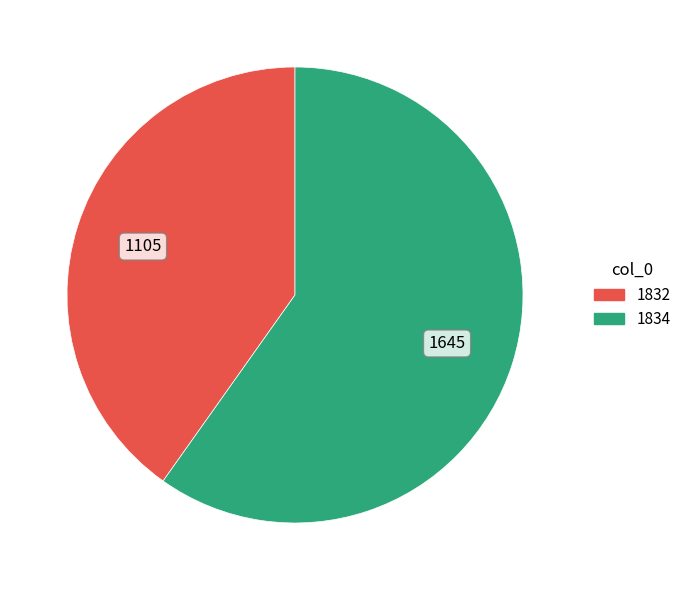

Which category has the smallest portion of the pie?

1832